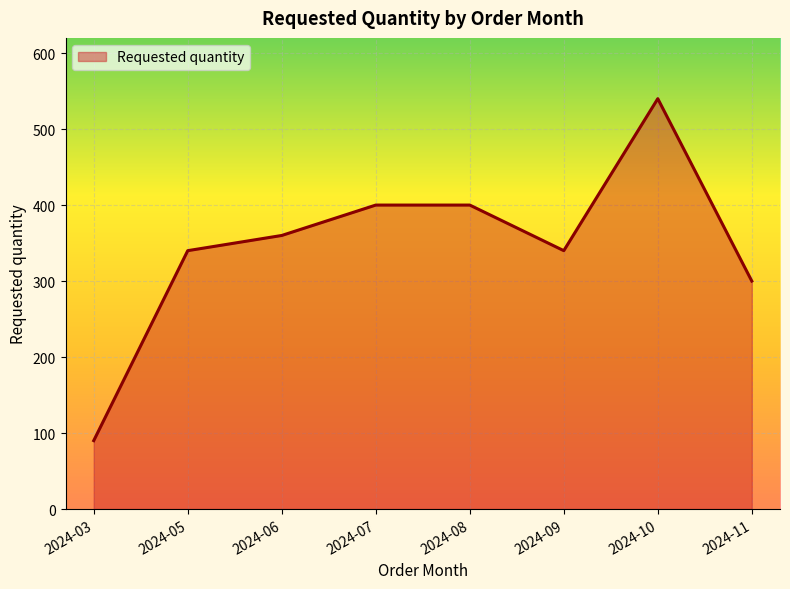

Does the chart display data point markers on the line(s)?

No